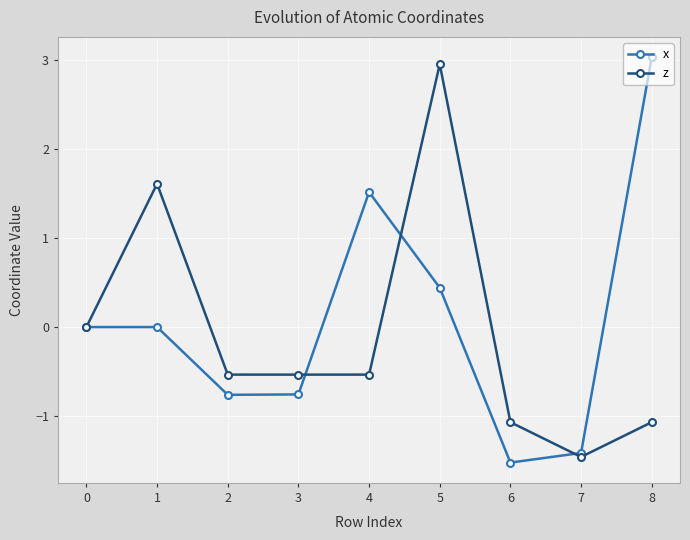

What is the value of the x point at the 5th from the left?

1.5